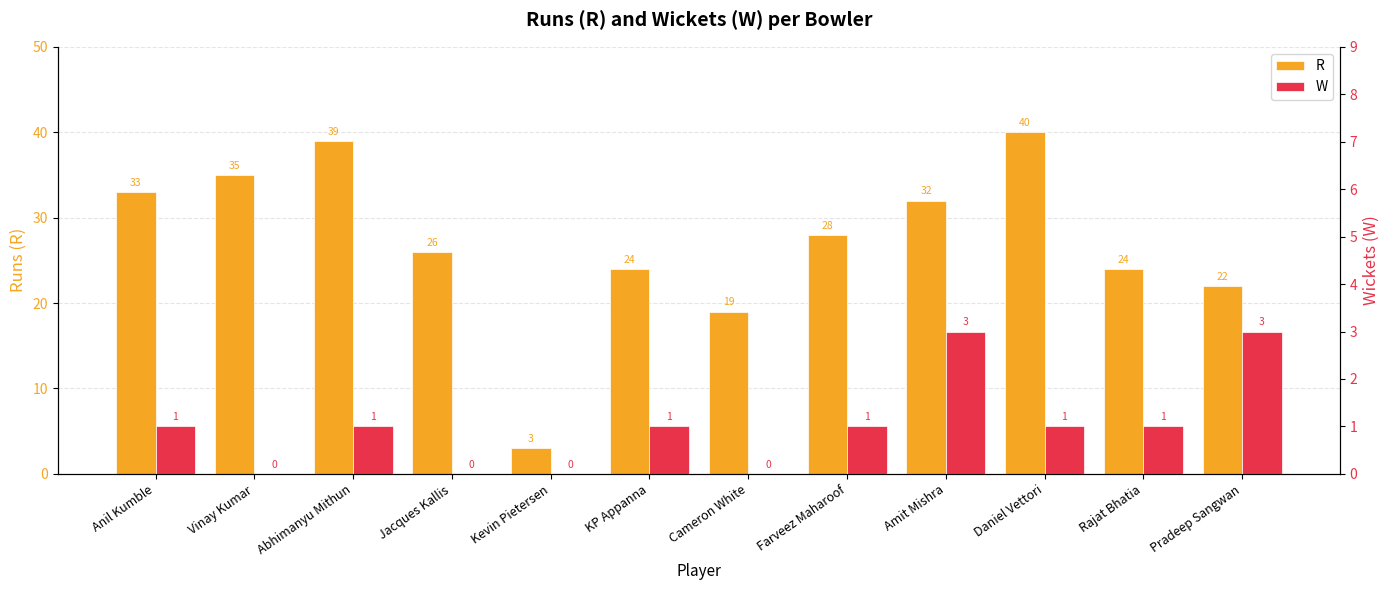

What is the difference between the second highest and second lowest values in the W series?

3